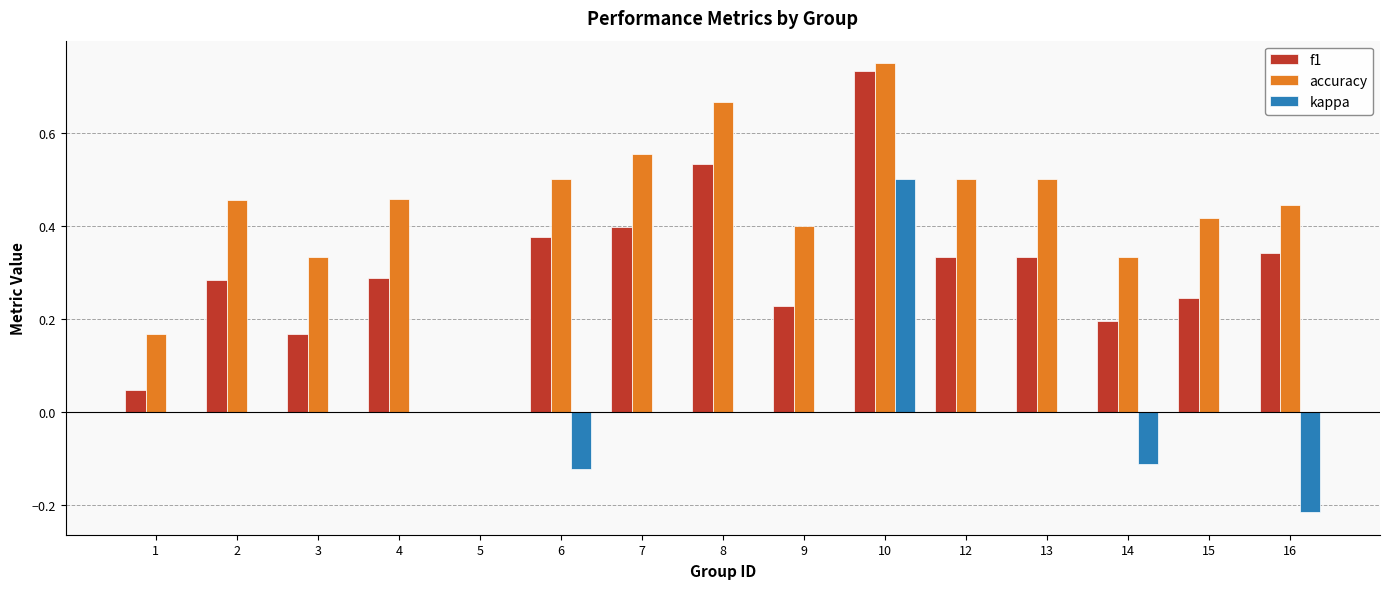

What is the total value across all series at 8?

1.2